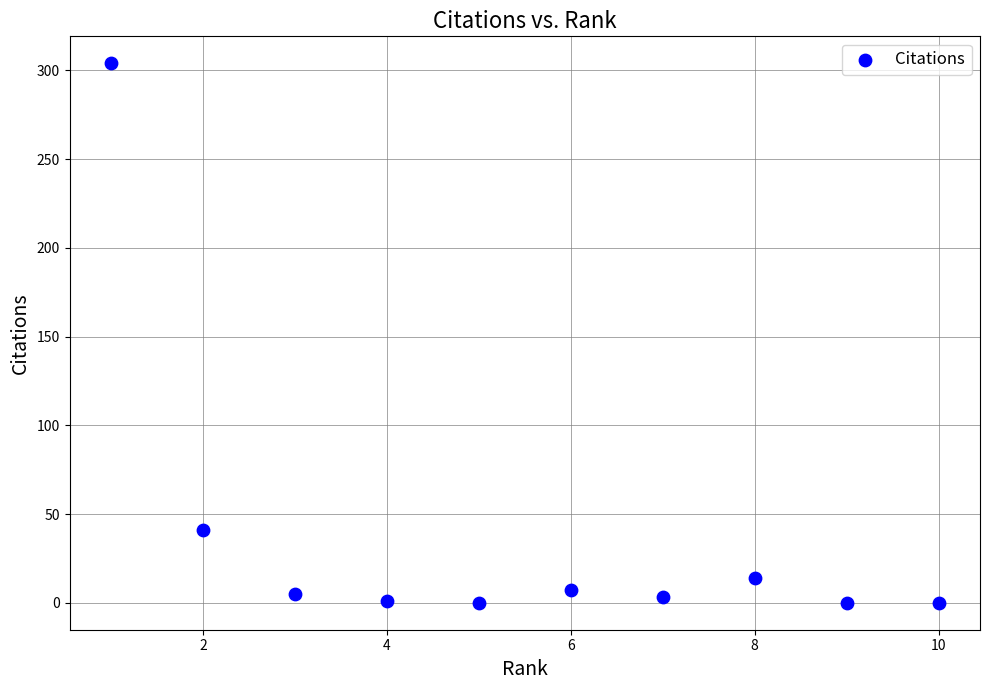

What is the range of Y values (max minus min)?

304